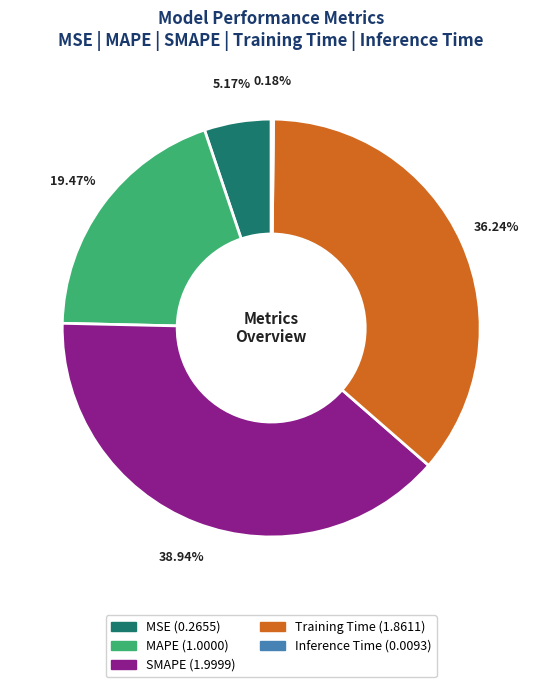

Is it true that SMAPE is 39% of the pie?

True